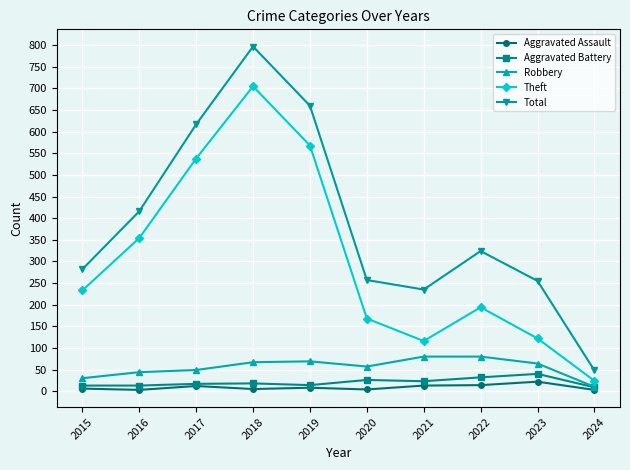

What is the value of the Aggravated Assault point at the 4th from the left?

5